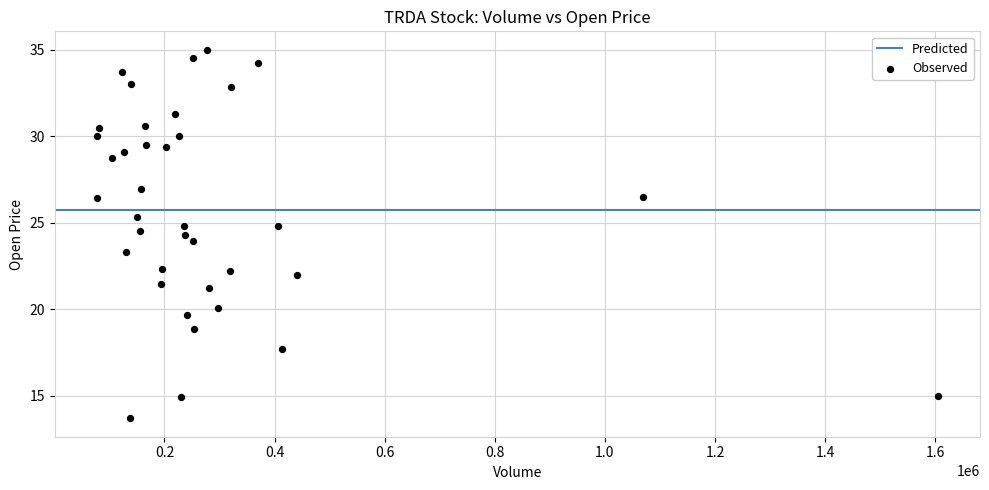

What is the range of X values (max minus min)?

1527900.0